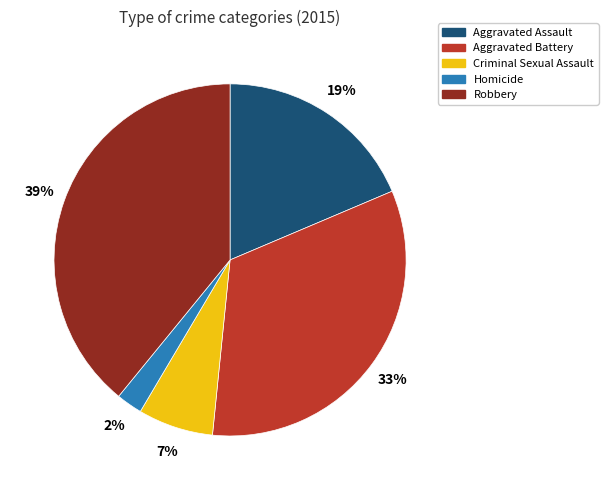

To the nearest percent, what is the average slice percentage?

20%